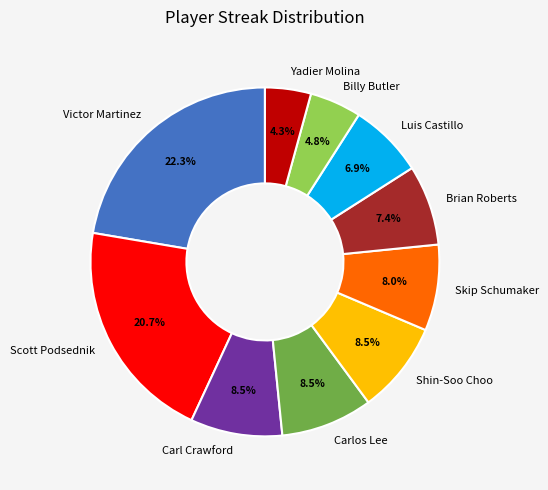

How many slices are in this pie chart?

10